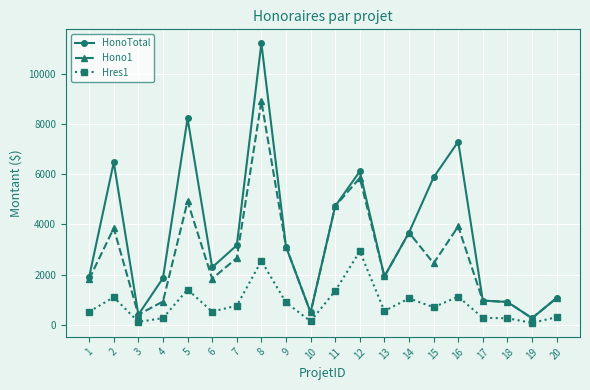

What is the sum of all Hono1 values?

54675.0